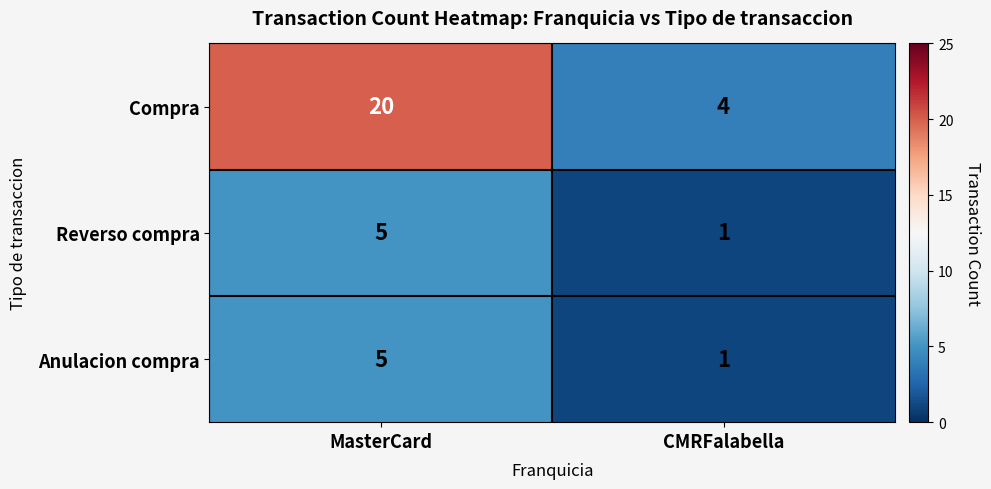

What is the spread (max minus min) of values at MasterCard?

15